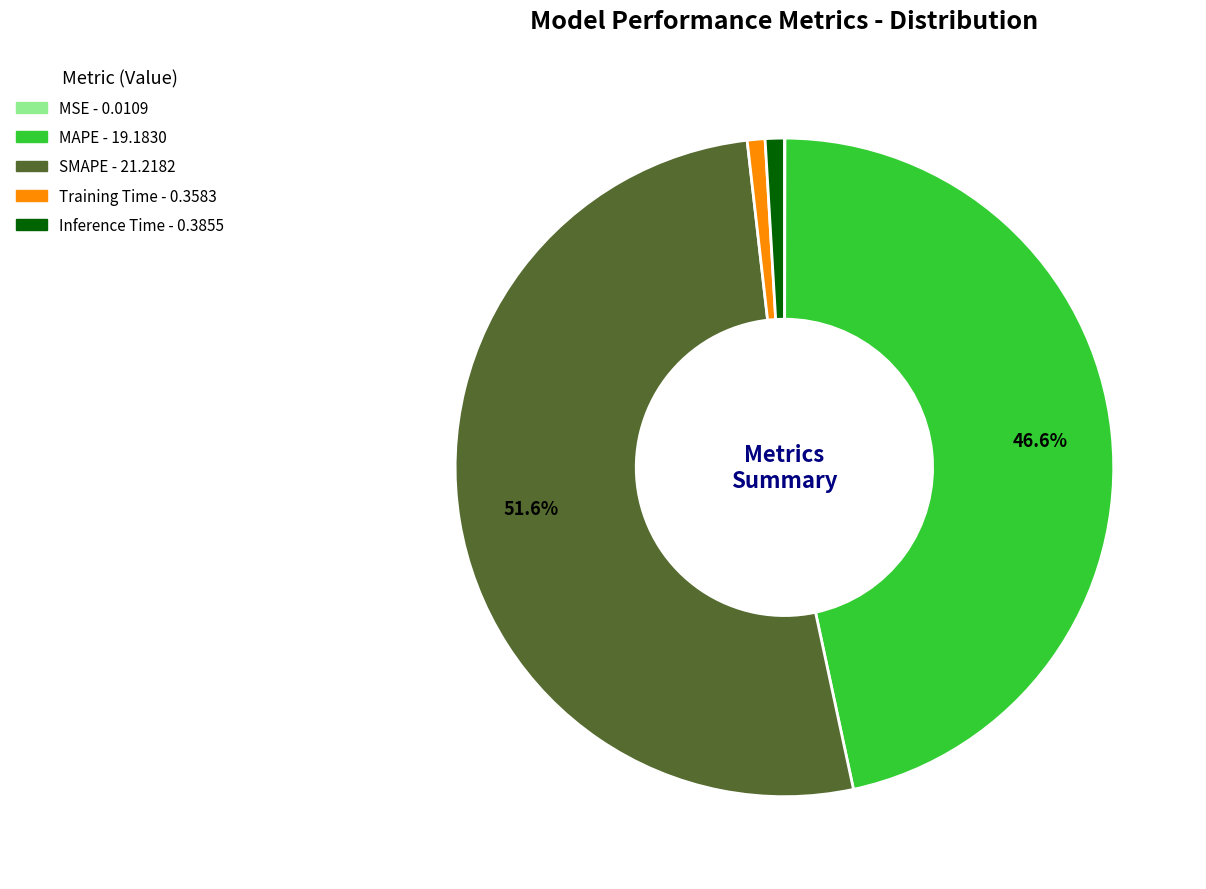

Is the sum of Inference Time and SMAPE greater than half?

Yes